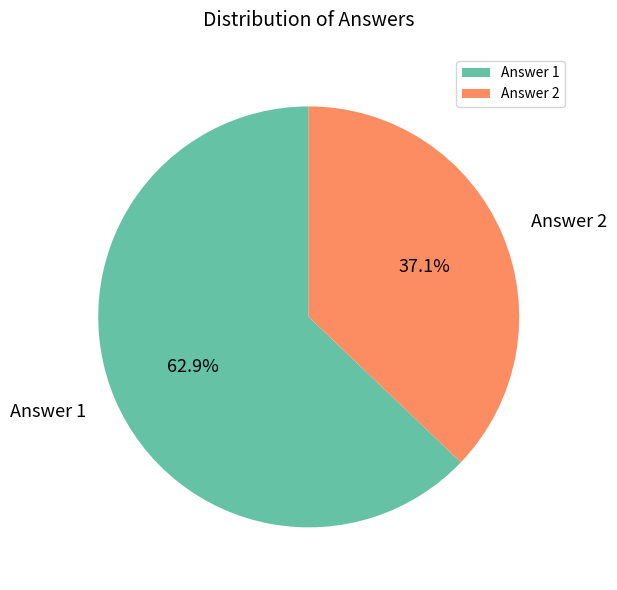

Is it true that Answer 2 is 51% of the pie?

False